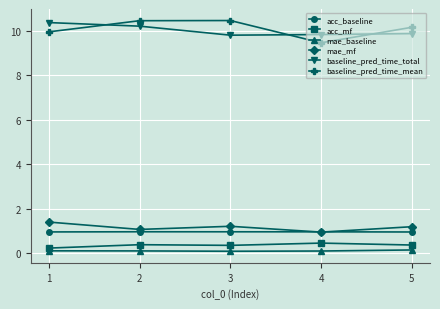

At which category does mae_mf reach its first local valley?

2